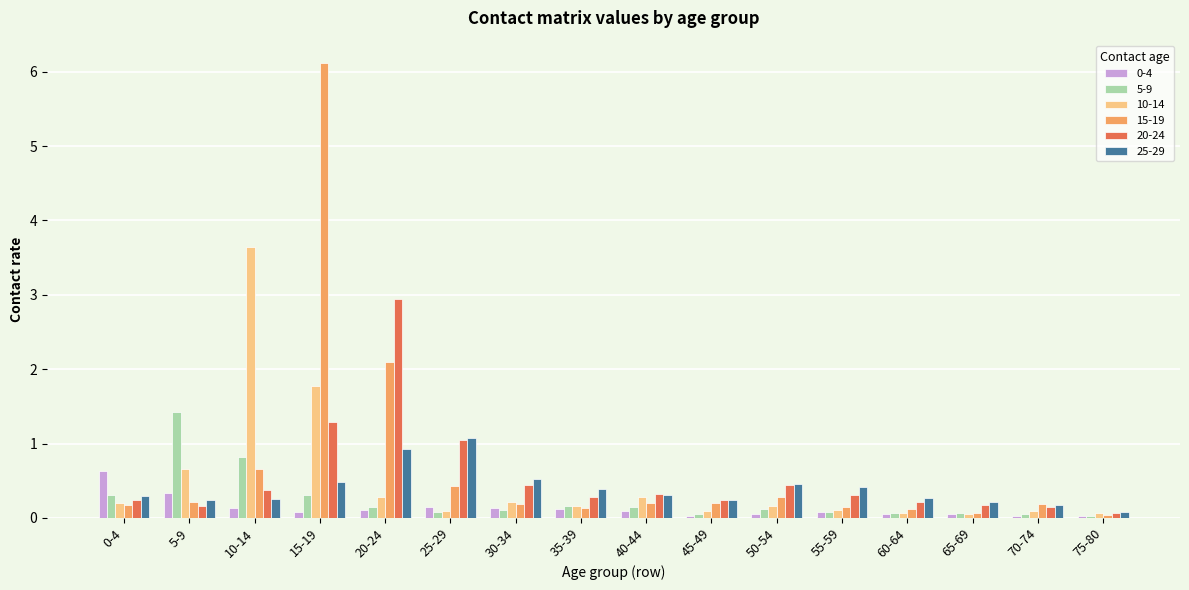

Which series has the widest spread of values?

15-19